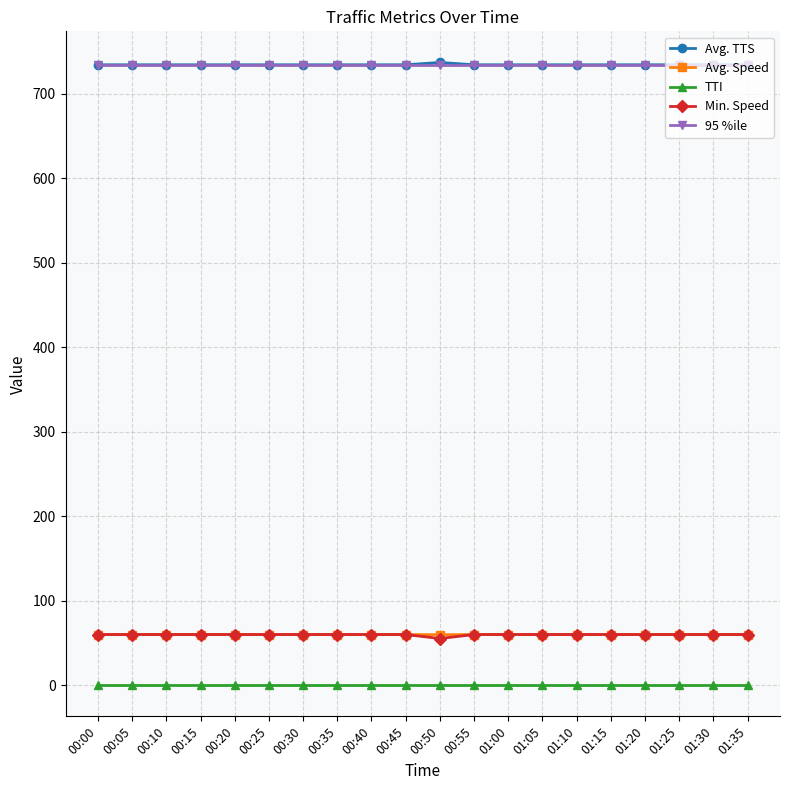

True or false: Min. Speed and Avg. TTS cross at least once.

False